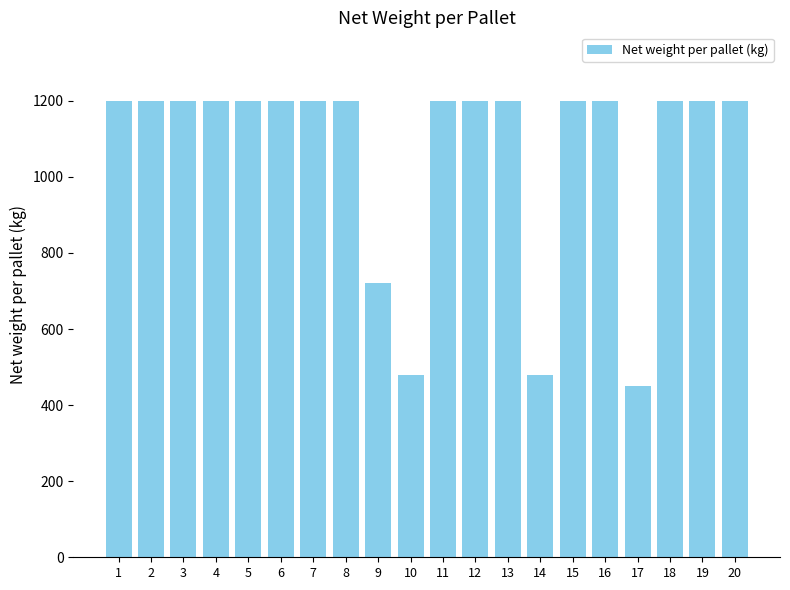

Reading left to right, list all the values displayed in this chart.

1200	1200	1200	1200	1200	1200	1200	1200	720	480	1200	1200	1200	480	1200	1200	450	1200	1200	1200